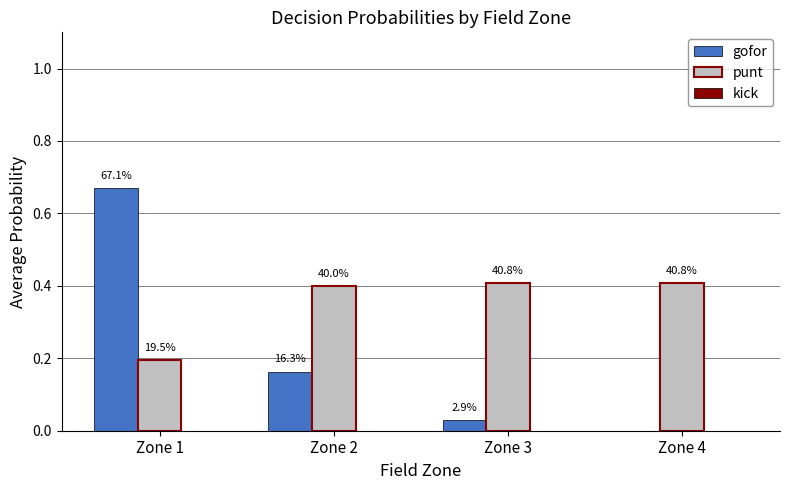

At which category is the sum across all series the highest?

Zone 1